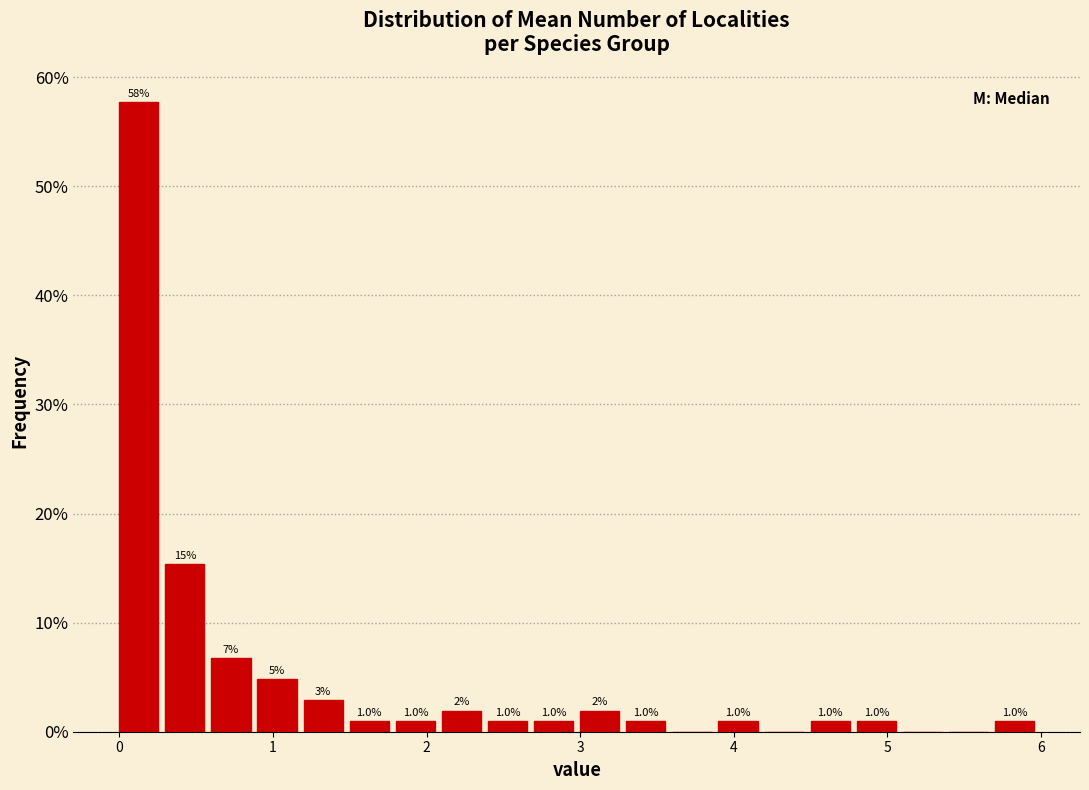

Around what value on the x-axis is the tallest bar? Give the approximate position of its centre, as read against the axis.

0.1